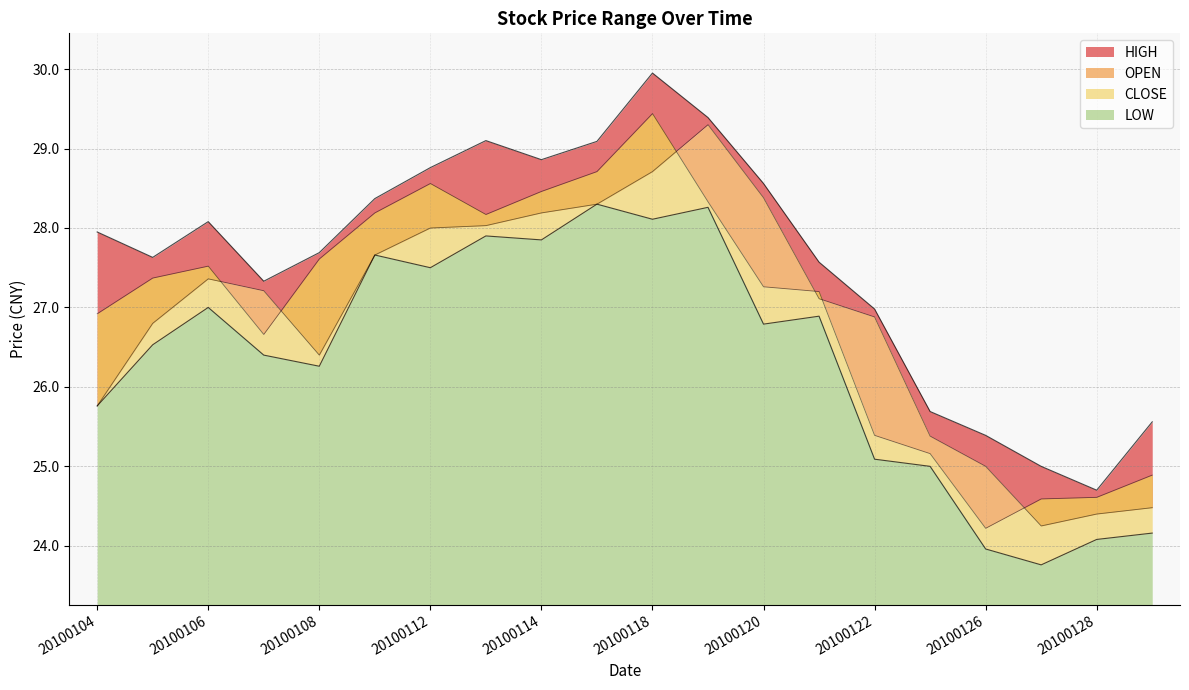

True or false: CLOSE has a value of 17.8 at 20100108.

False